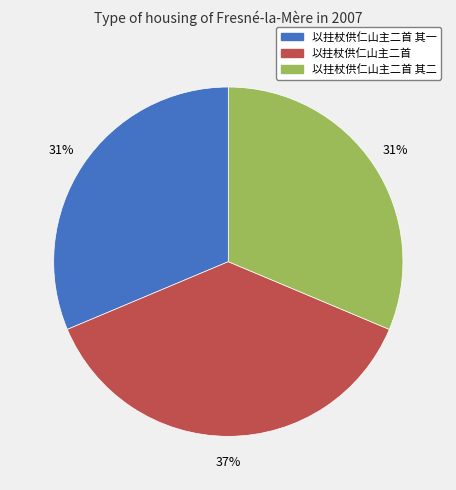

To the nearest percent, what is the average slice percentage?

33%